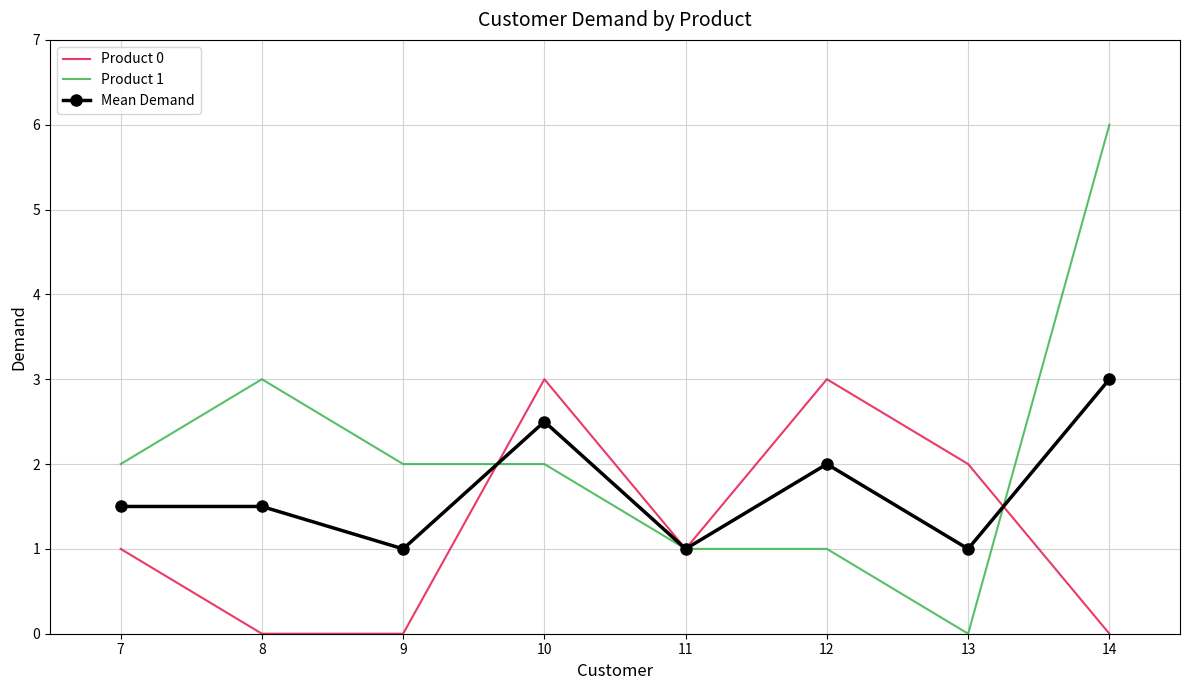

What is the difference between the highest and lowest values at 13?

2.0